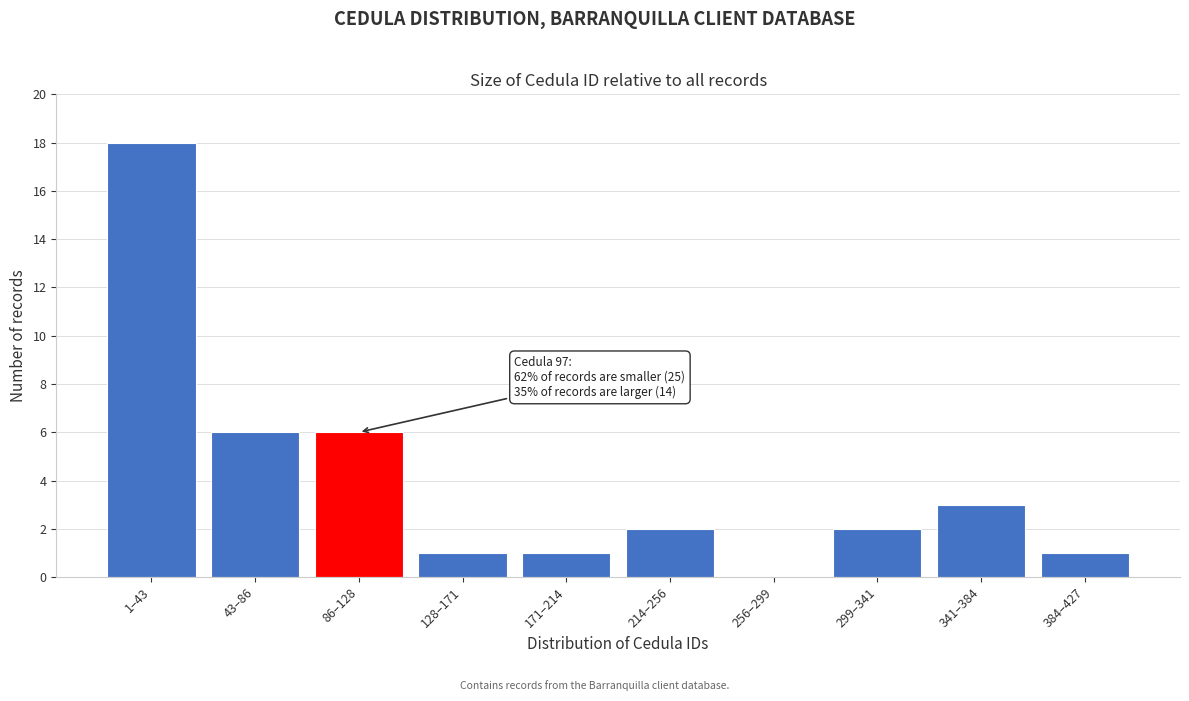

Reading left to right, list all the values displayed in this chart.

1–43=18	43–86=6	86–128=6	128–171=1	171–214=1	214–256=2	256–299=0	299–341=2	341–384=3	384–427=1